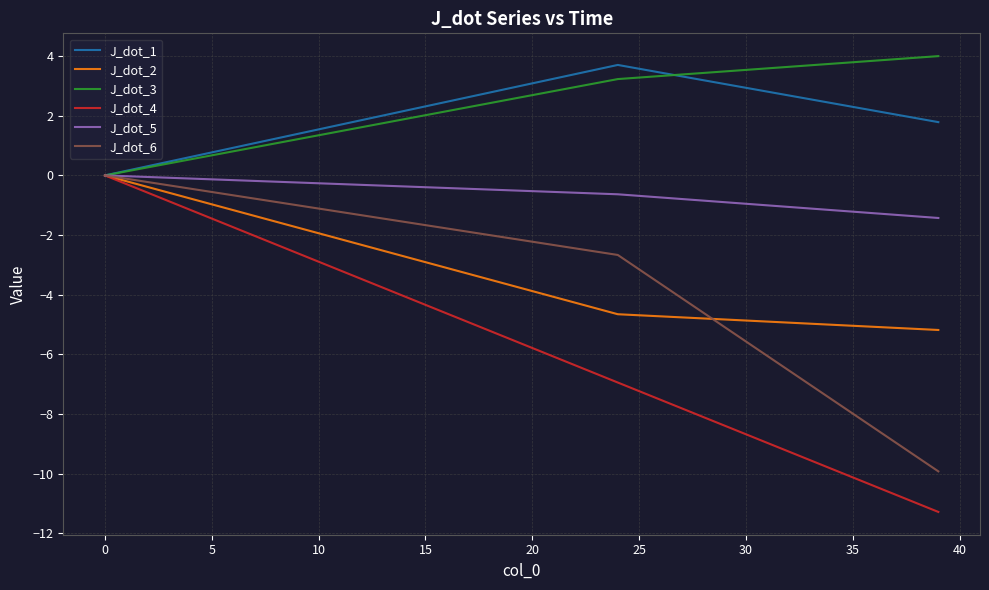

Which series has the widest spread of values?

J_dot_4